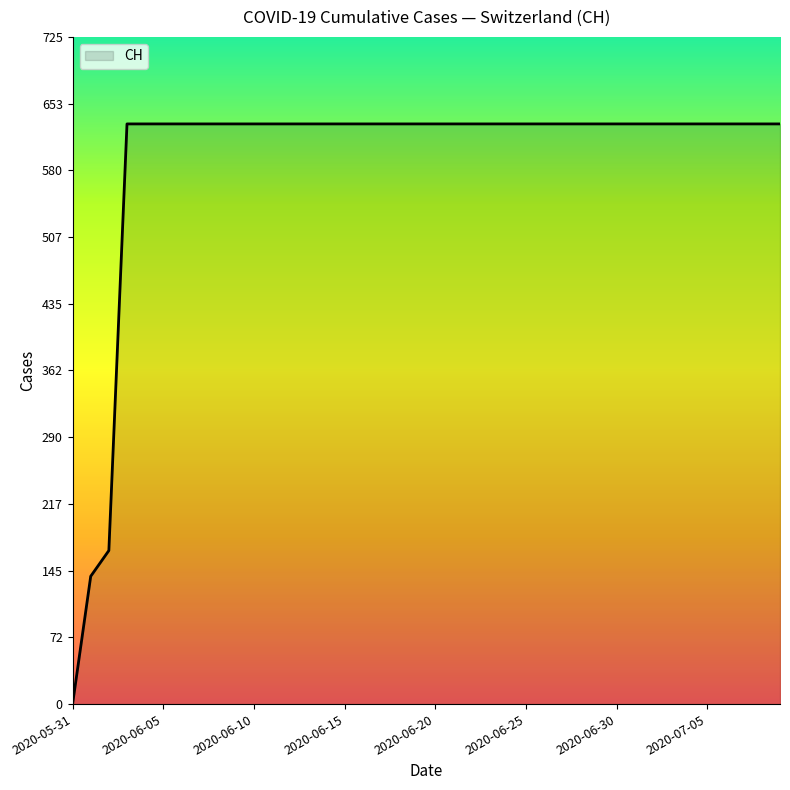

What is the maximum value shown in the chart?

631